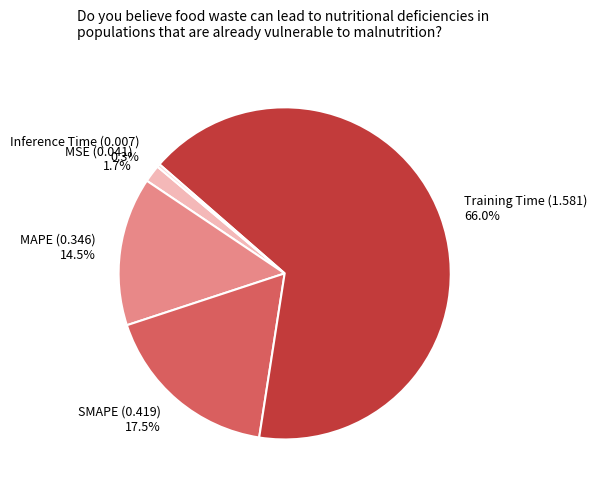

How many segments does this pie chart have?

5